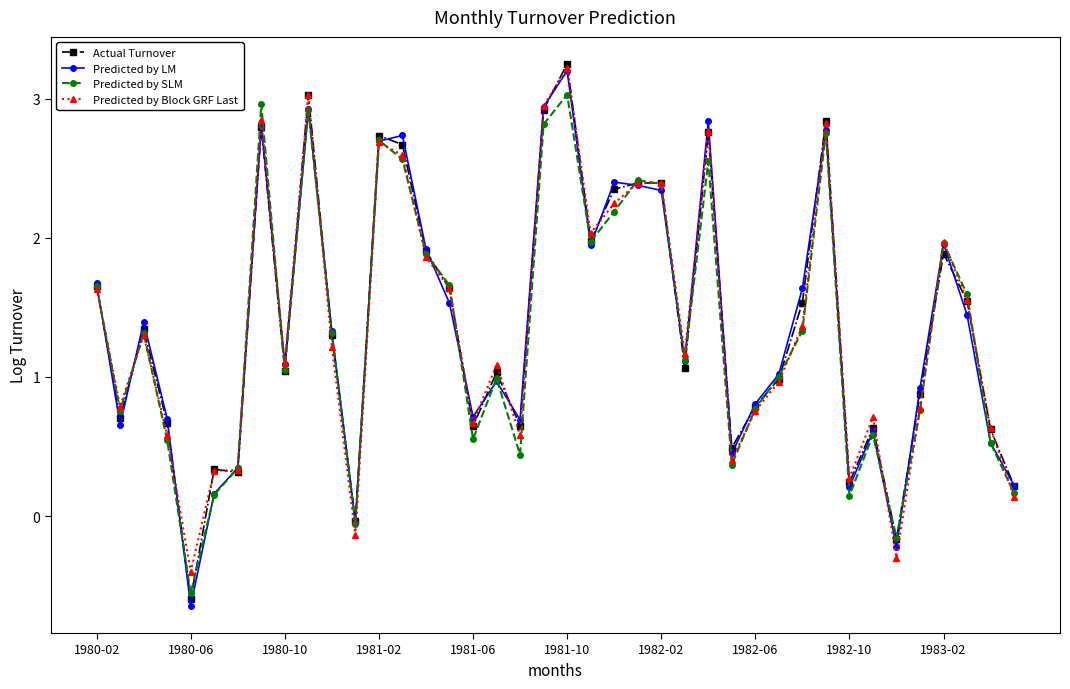

Which series has the widest spread of values?

Actual Turnover